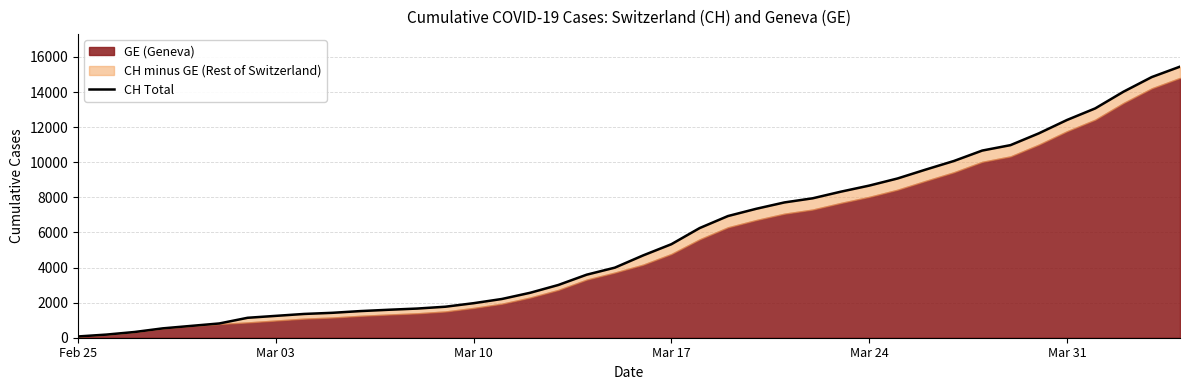

Reading left to right, extract all data points from this chart.

72	178	326	534	674	813	1136	1246	1355	1420	1519	1594	1662	1767	1968	2208	2561	3007	3592	3995	4692	5331	6250	6934	7348	7711	7947	8325	8670	9075	9583	10074	10667	10976	11646	12410	13071	14022	14856	15450